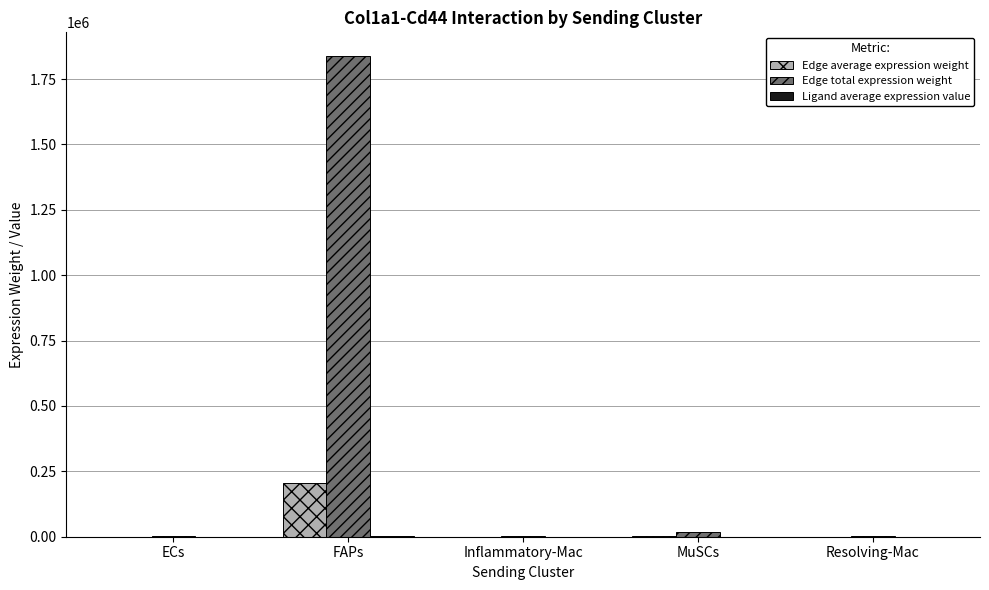

What is the average value of the Edge total expression weight series?

372738.2